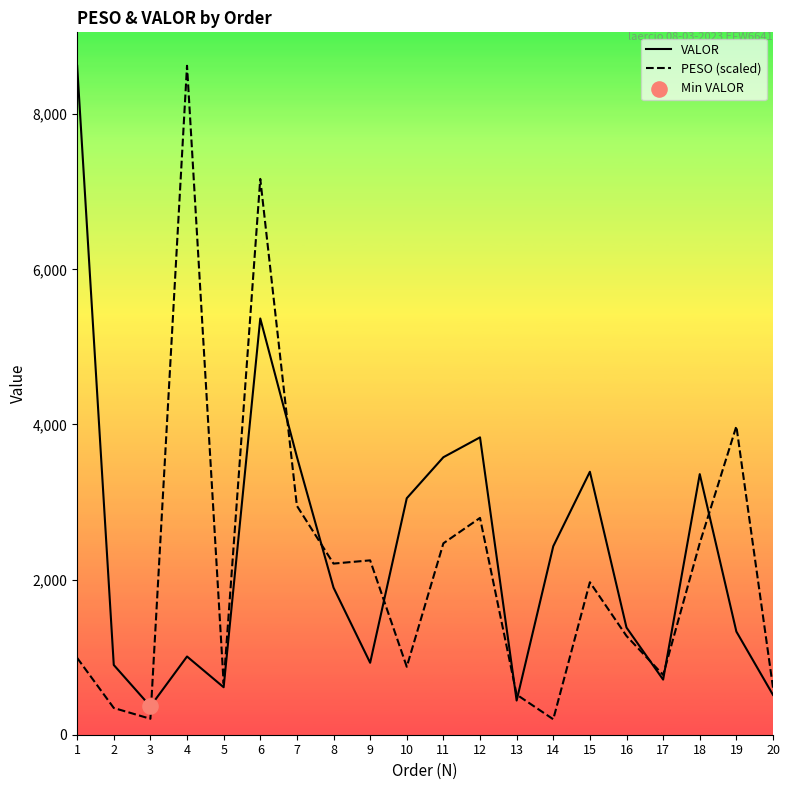

At how many categories does at least one series exceed 1149?

14